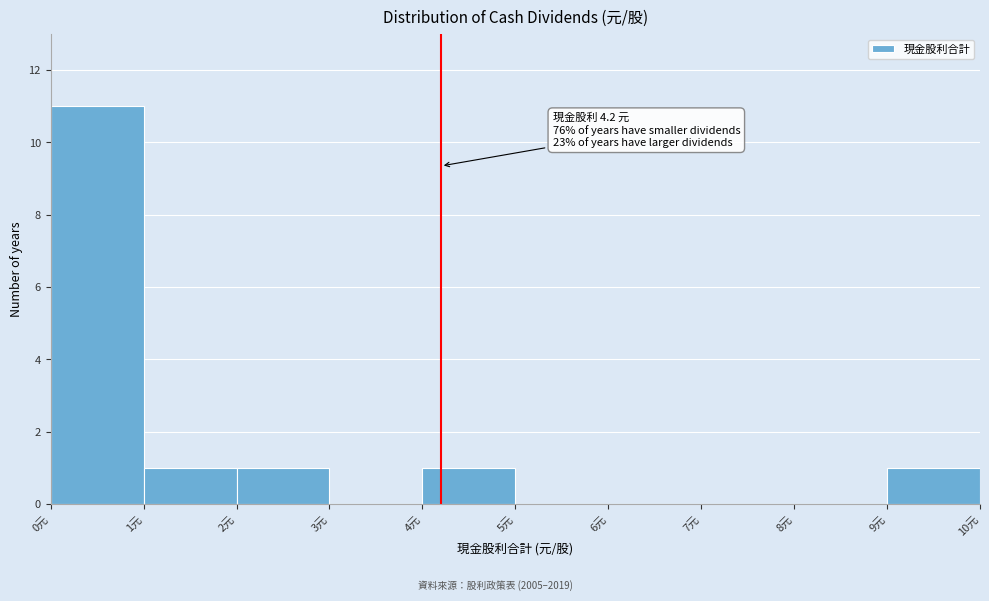

Which range on the x-axis has the tallest bar?

0 to 1